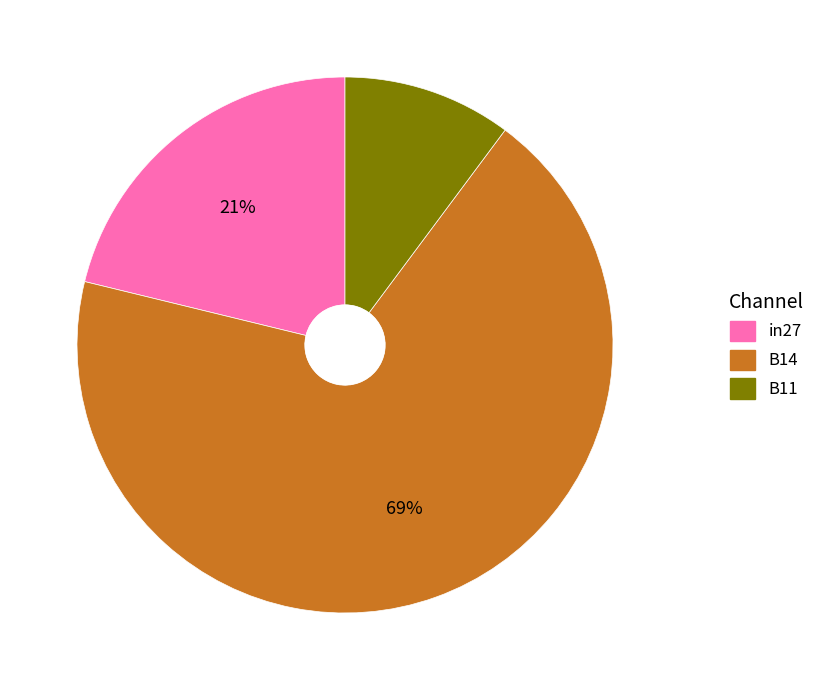

To the nearest percent, what percentage of the pie is B14?

69%